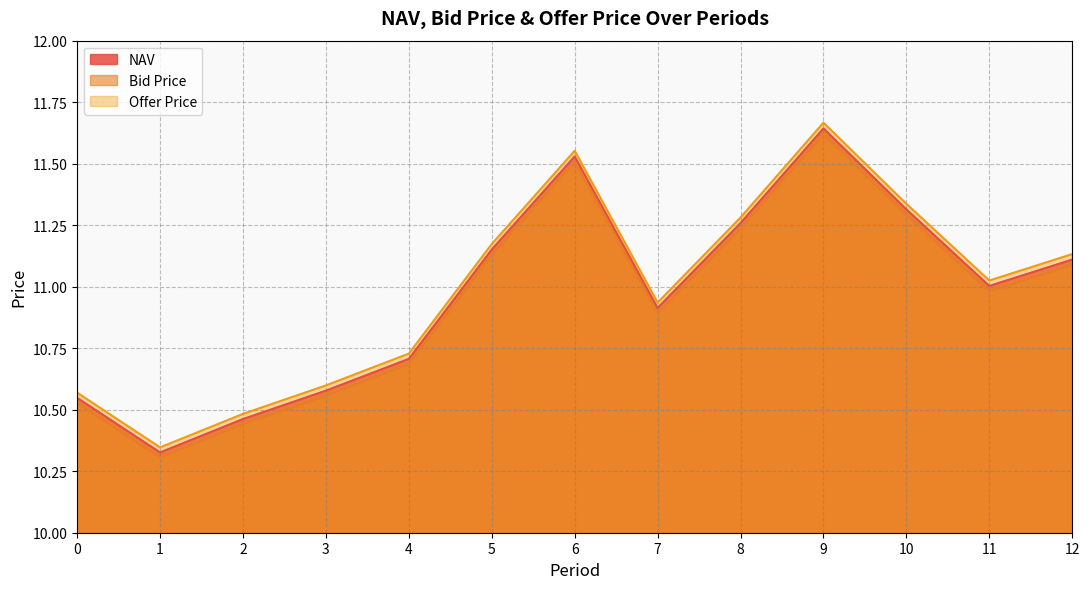

What is the total value across all series at 5?

33.5